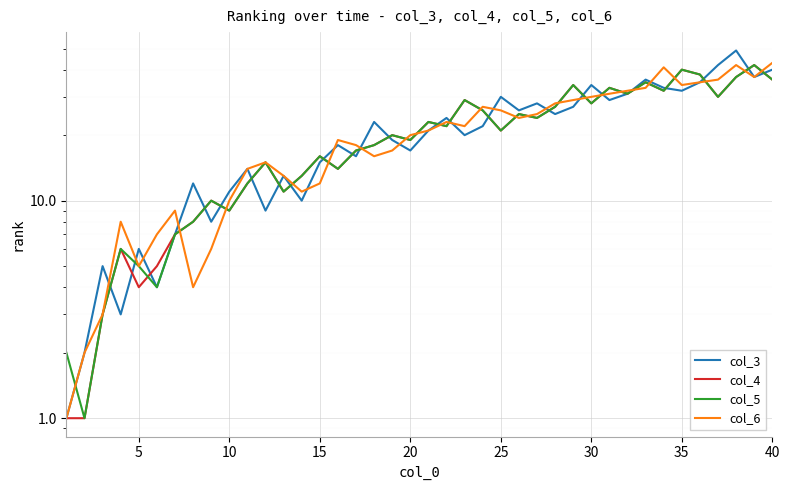

Is the value of col_6 at 16 greater than the value of col_5 at 14?

Yes